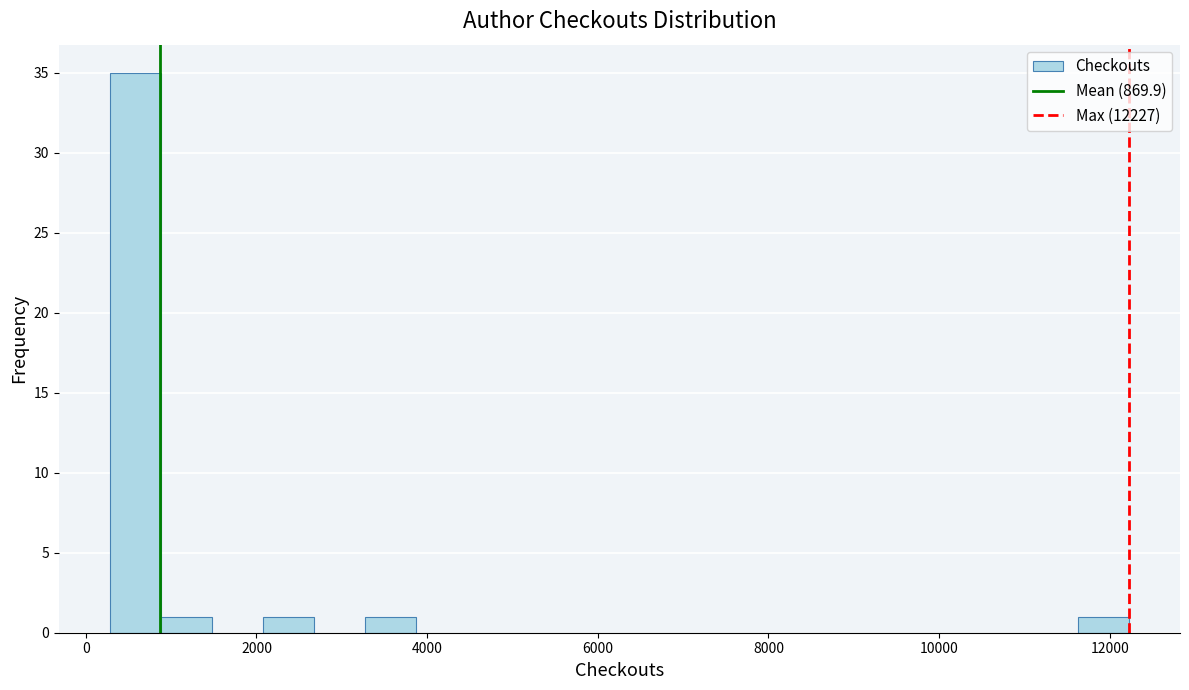

Around what value on the x-axis is the tallest bar? Give the approximate position of its centre, as read against the axis.

600